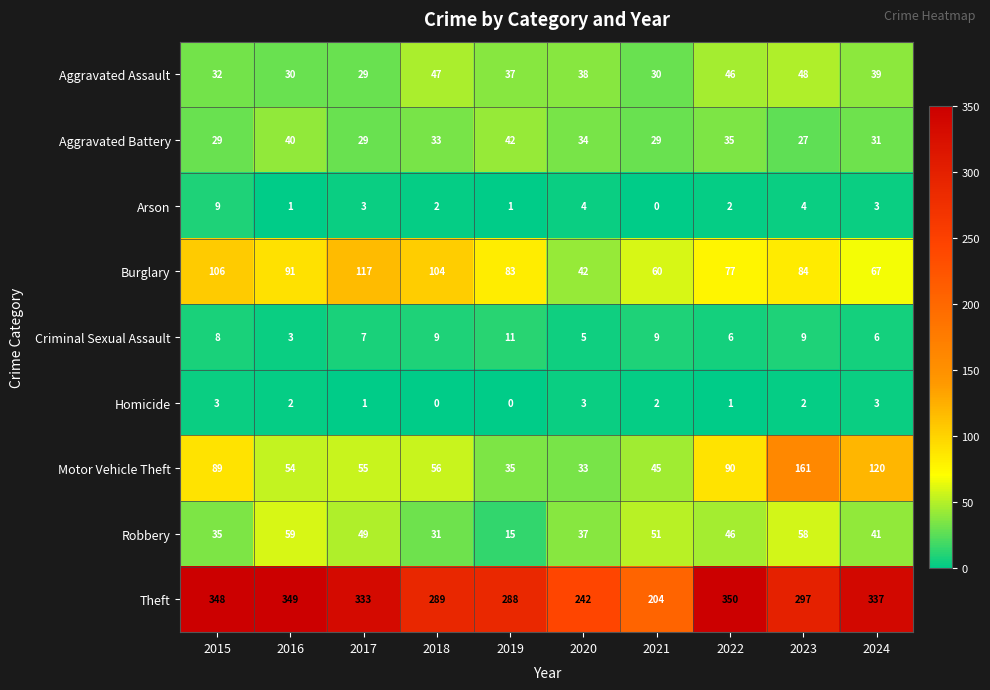

How many series are shown in this chart?

9